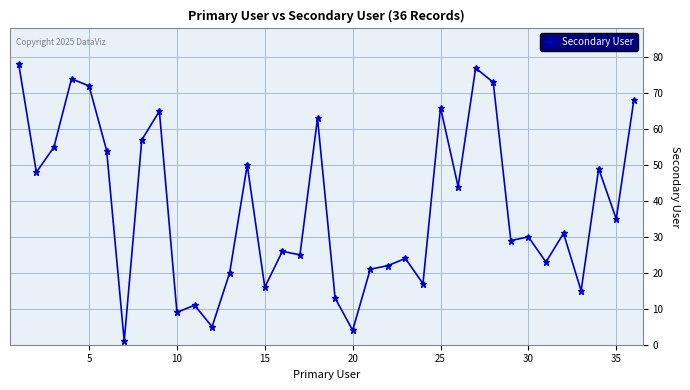

What is the greatest value displayed?

78